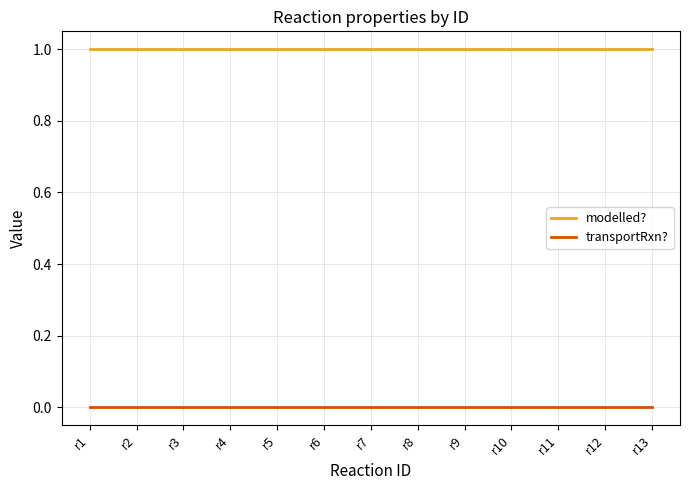

The value of transportRxn? at r7 is 0. True or false?

True